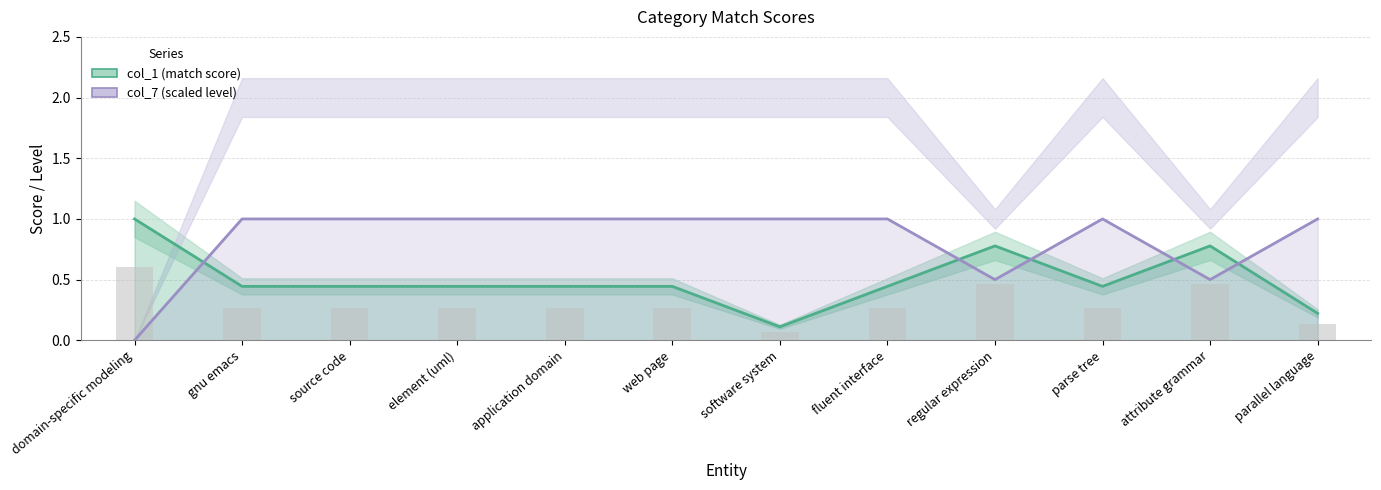

Count the col_7 (scaled level) values in the range 1 to 2.

9